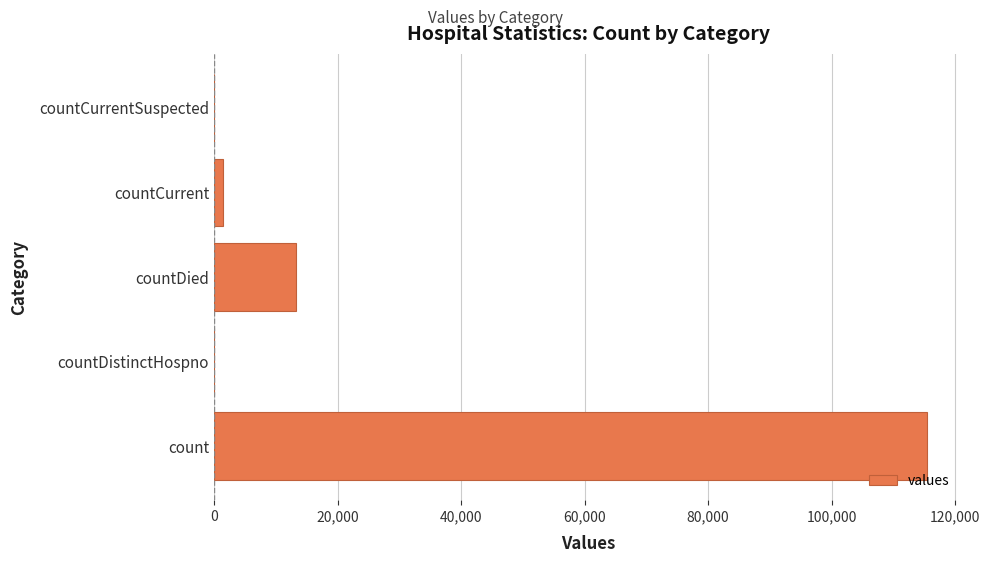

Are the bars horizontal?

Yes